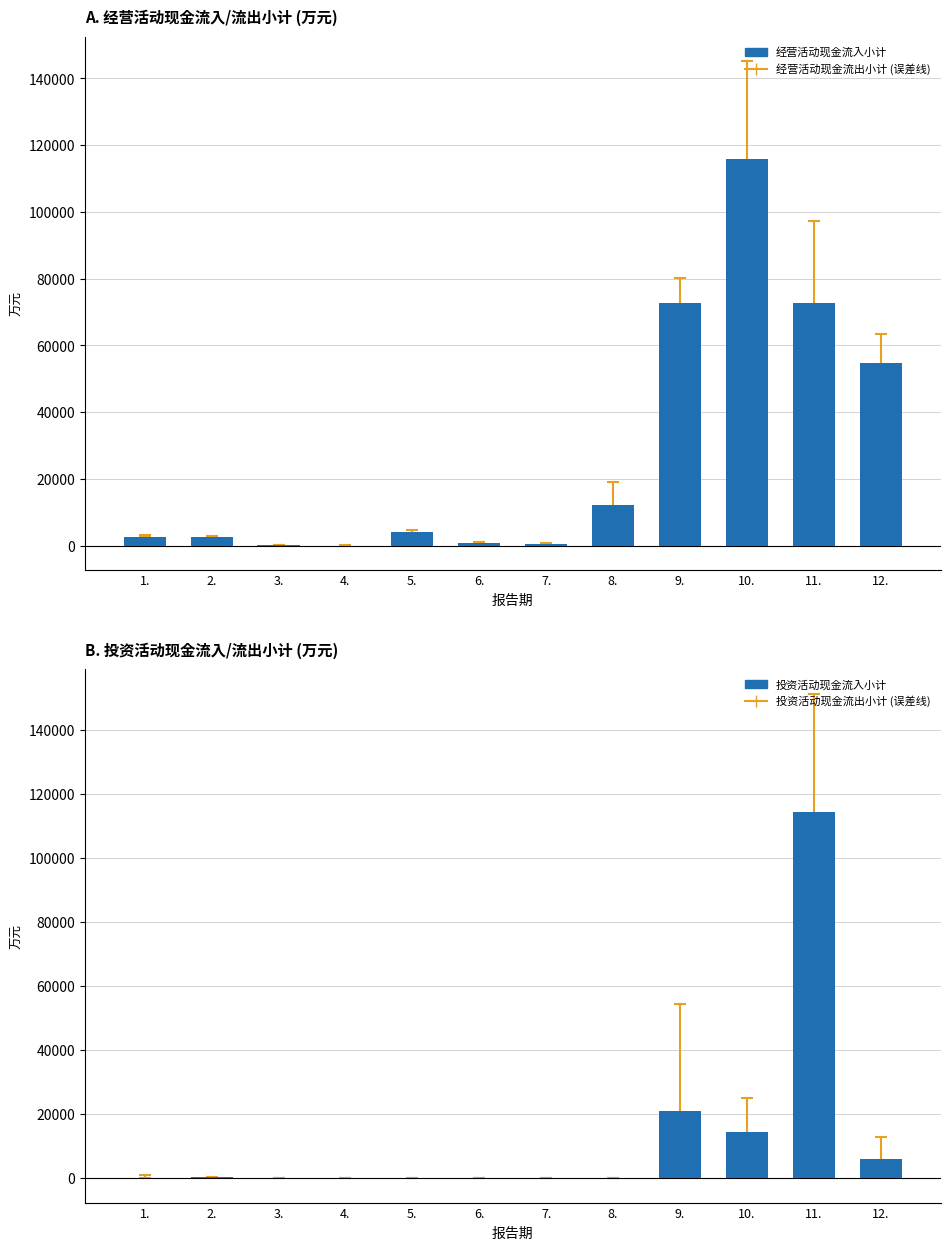

What is the sum of the 投资活动现金流入小计 values at 12. and 6.?

6010